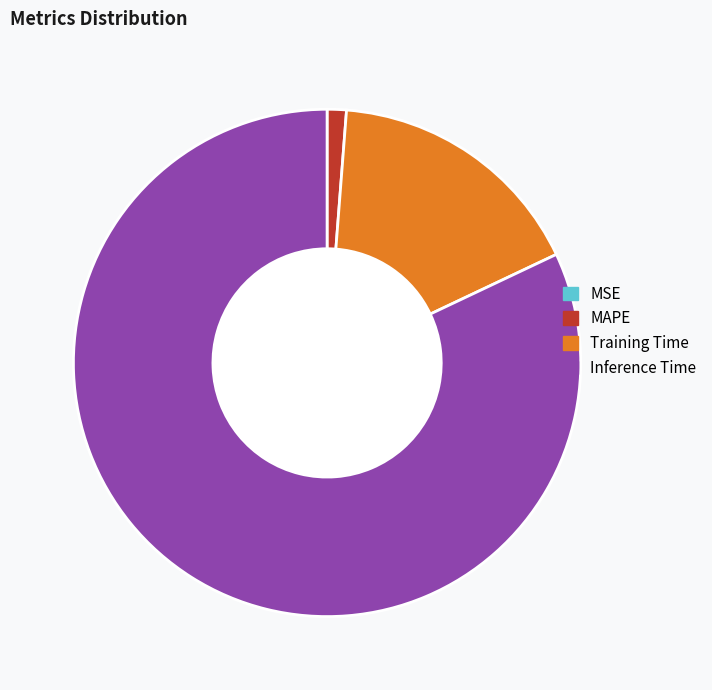

True or false: MAPE accounts for 1% of the total.

True